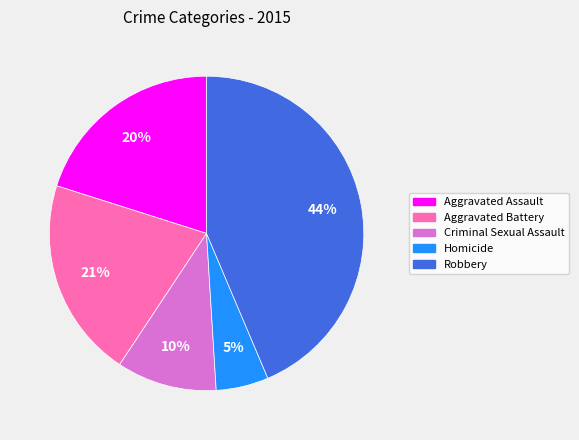

Does Aggravated Battery account for over 50% of the chart?

No